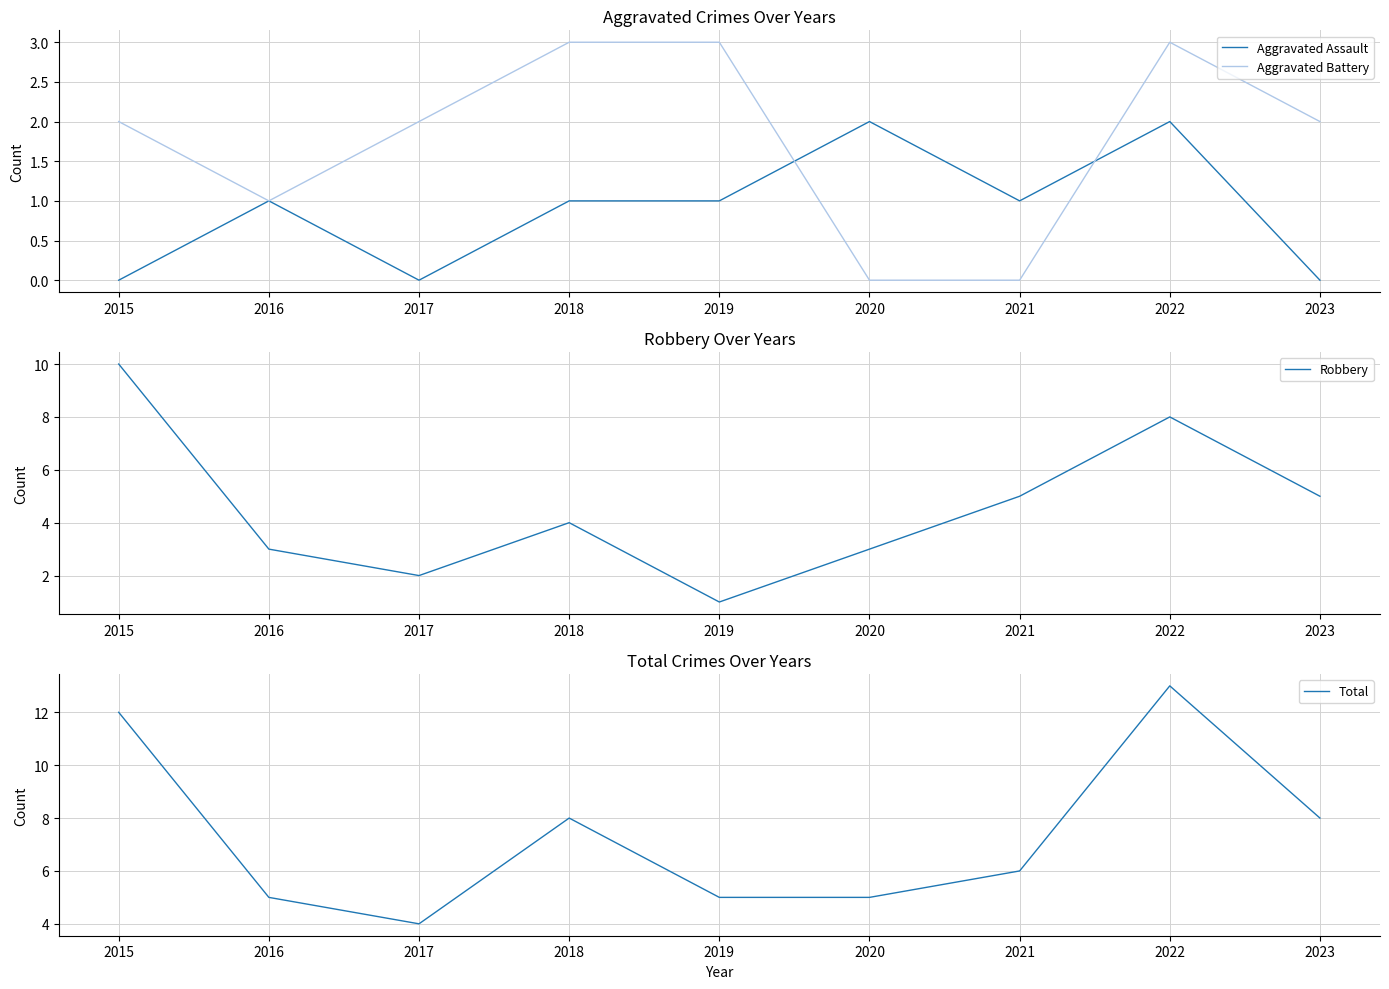

True or false: Total and Robbery intersect in this chart.

False